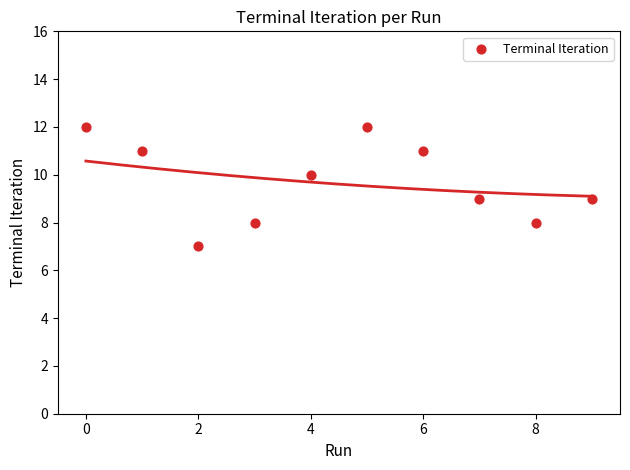

What is the range of Y values (max minus min)?

5